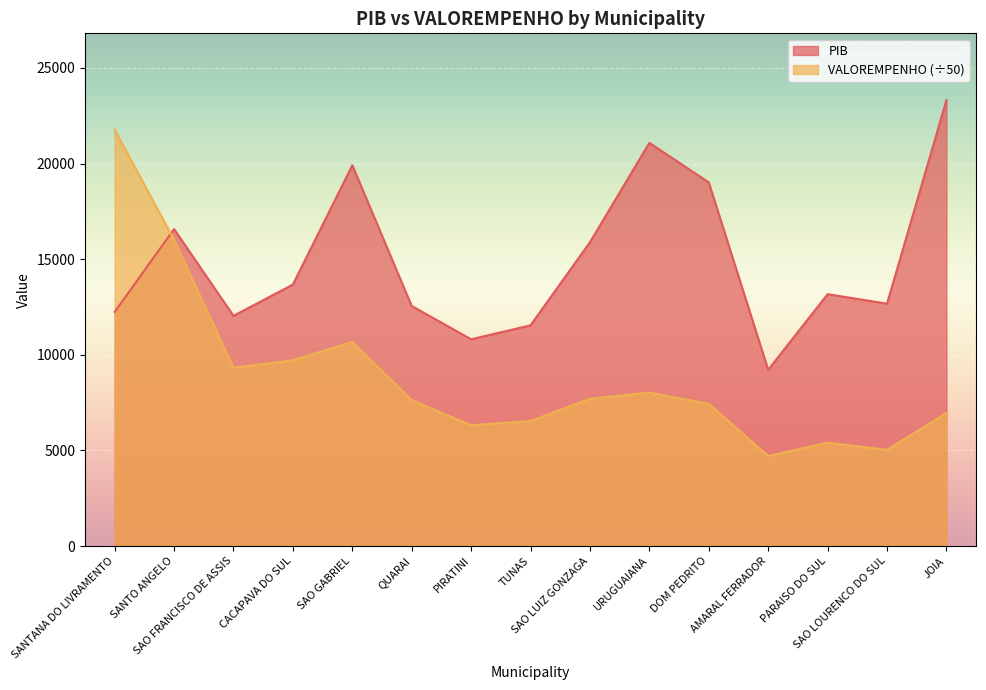

Which has a higher value, SAO FRANCISCO DE ASSIS or URUGUAIANA?

URUGUAIANA